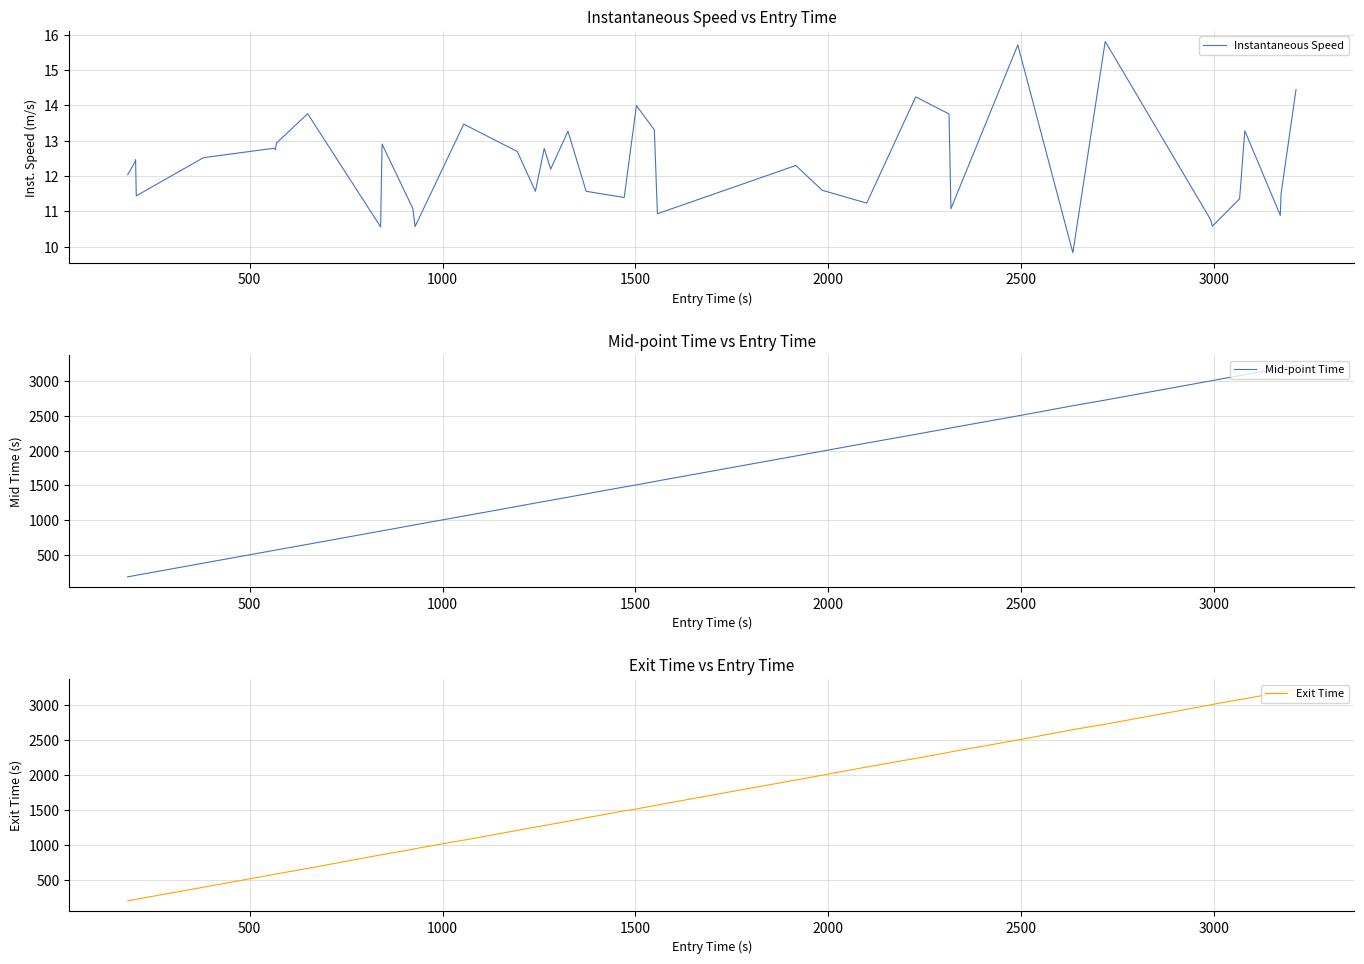

At how many categories does at least one series exceed 1508?

19